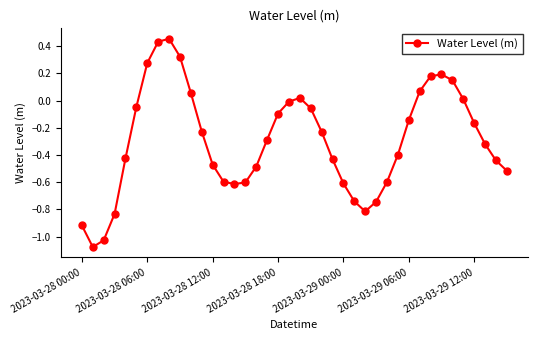

What is the difference between the maximum and second lowest values?

1.5